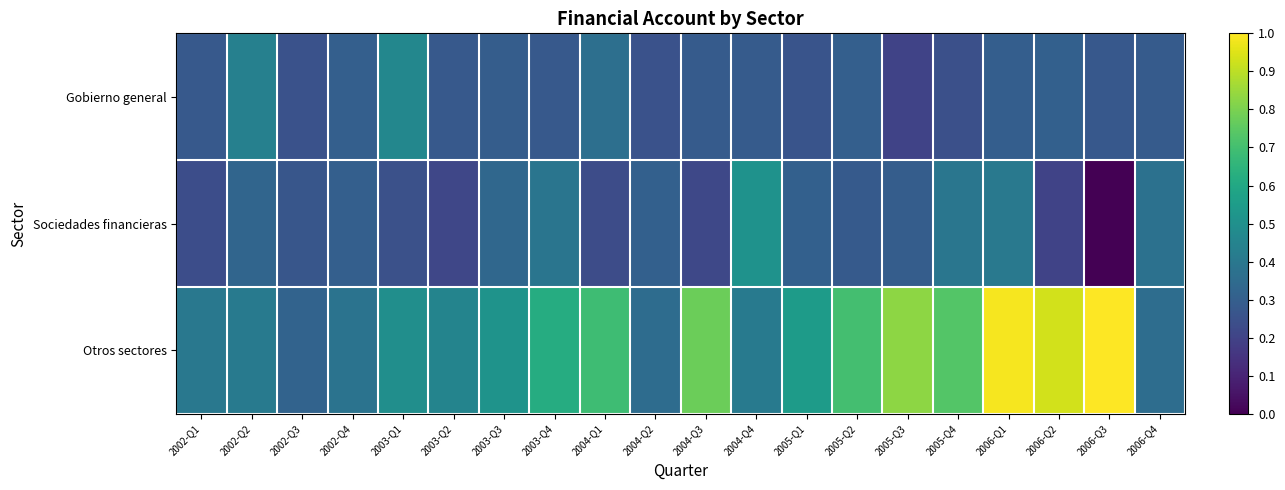

Which label corresponds to the smallest value in the chart?

2006-Q3